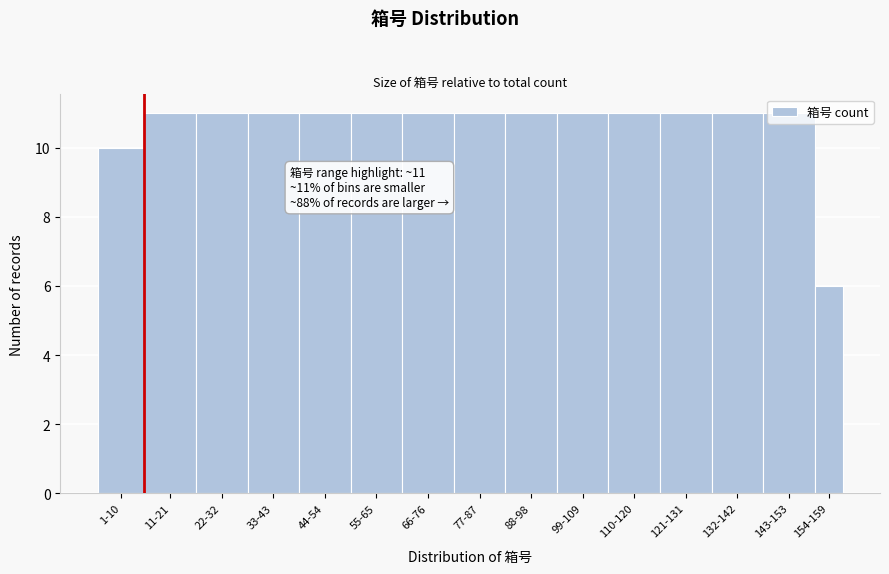

What is the ratio of the value at 1-10 to the value at 88-98?

0.9